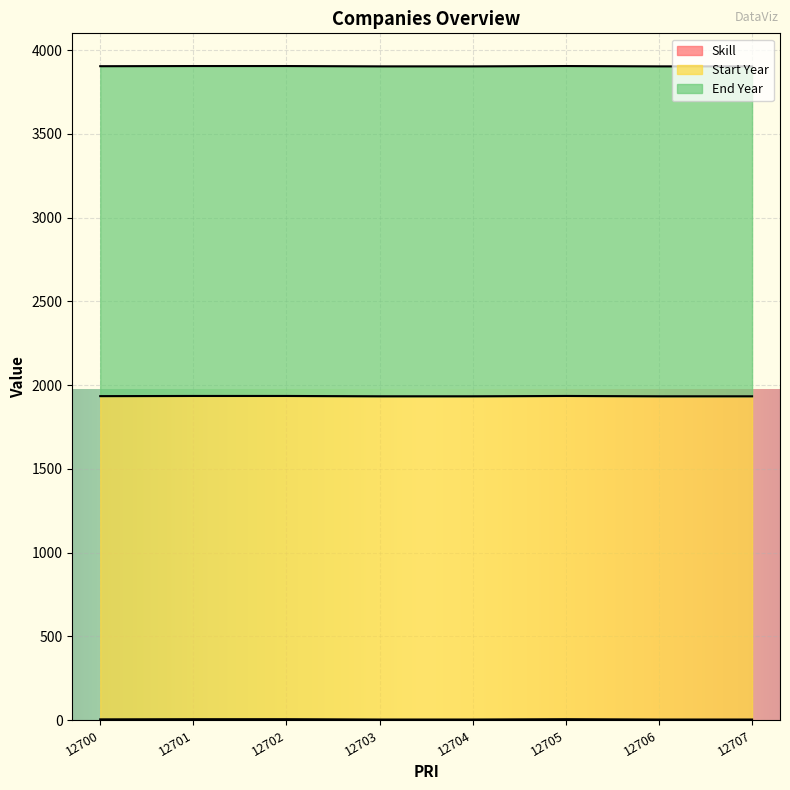

Reading left to right, transcribe all the data shown in this chart.

Skill: 4	5	5	3	3	5	3	3
Start Year: 1930	1930	1930	1930	1930	1930	1930	1930
End Year: 1970	1970	1970	1970	1970	1970	1970	1970